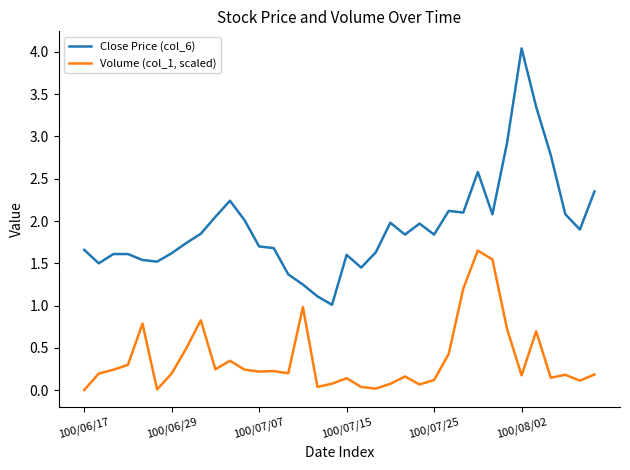

What is the difference between the maximum and minimum values in the Volume (col_1, scaled) series?

1.6